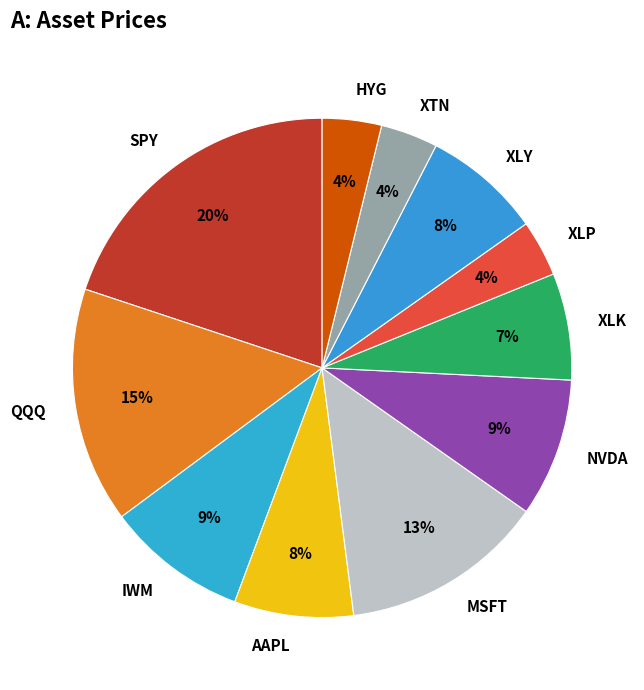

Count the number of slices in the pie.

11